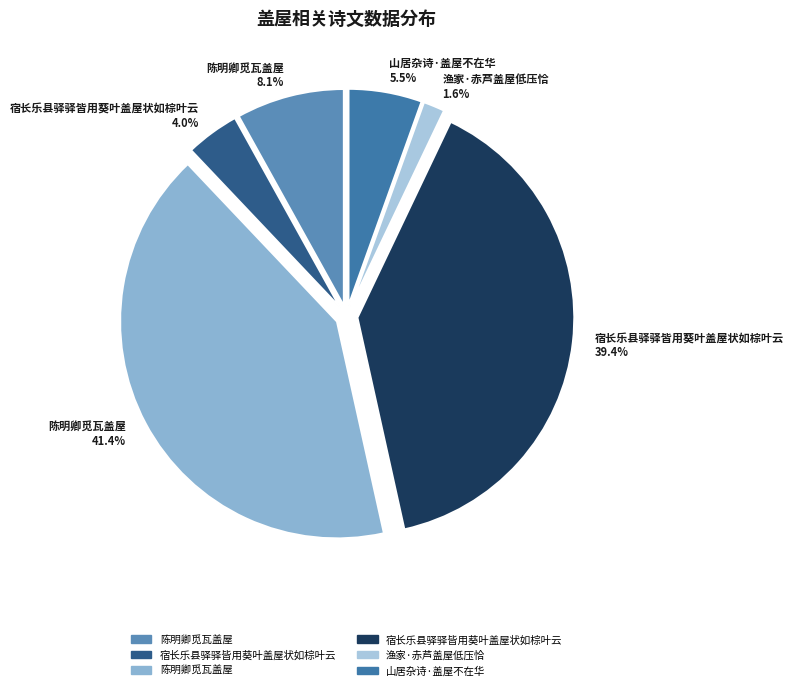

Which category has the smallest portion of the pie?

渔家·赤芦盖屋低压恰